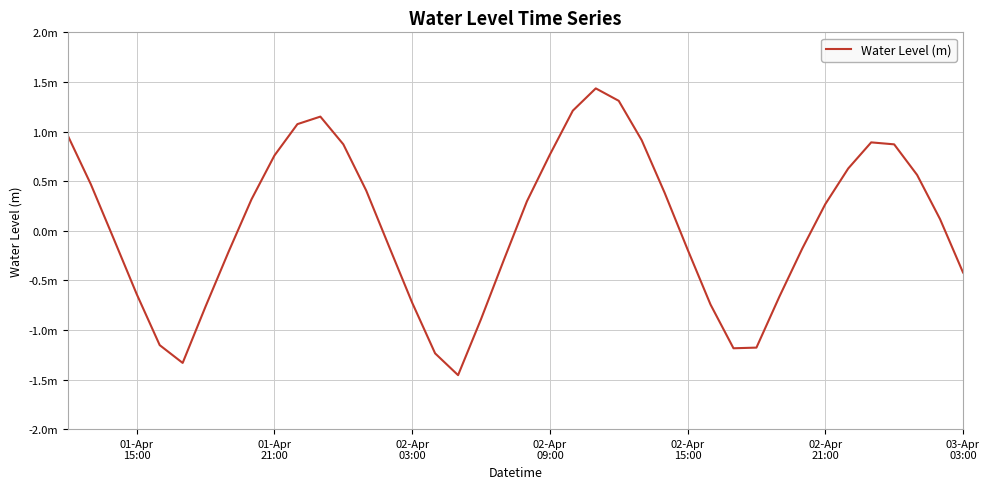

Reading left to right, extract all data points from this chart.

1.0	0.5	-0.1	-0.6	-1.2	-1.3	-0.8	-0.2	0.3	0.8	1.1	1.2	0.9	0.4	-0.2	-0.7	-1.2	-1.5	-0.9	-0.3	0.3	0.8	1.2	1.4	1.3	0.9	0.4	-0.2	-0.7	-1.2	-1.2	-0.7	-0.2	0.3	0.6	0.9	0.9	0.6	0.1	-0.4